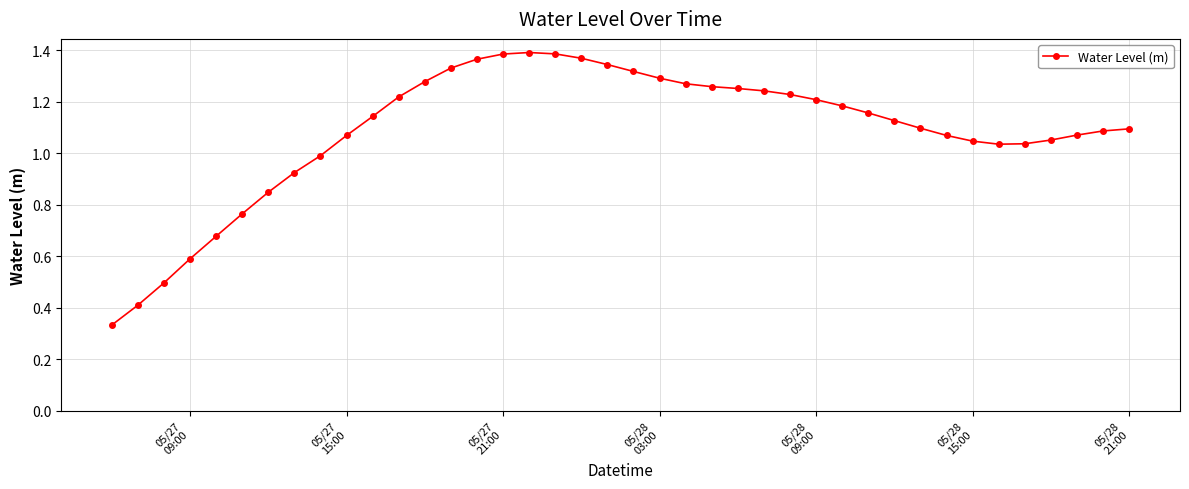

What is the value of the 3rd point from the left?

0.5